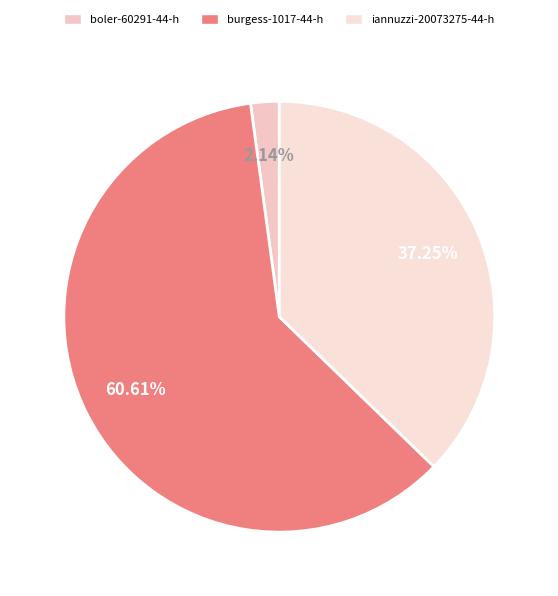

What is the ratio of the value at burgess-1017-44-h to the value at iannuzzi-20073275-44-h?

1.6